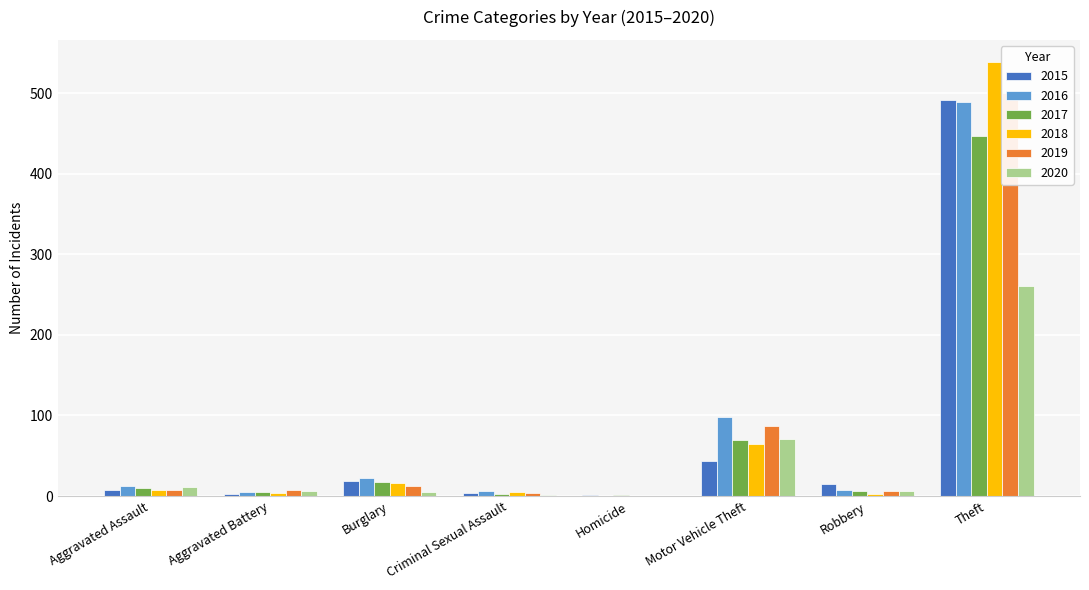

How many bars are there in total?

48